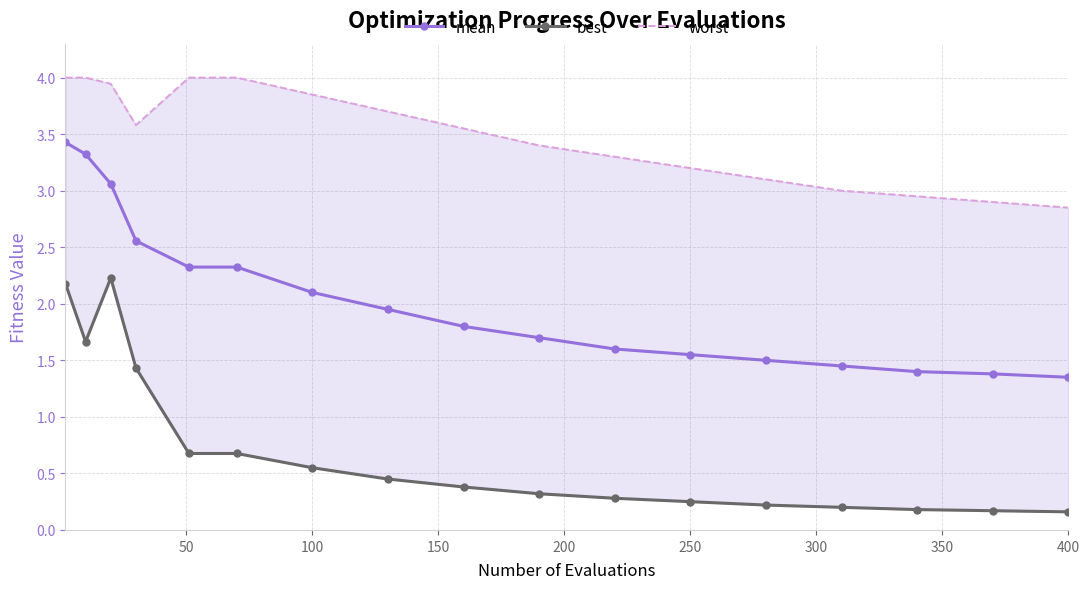

The value of mean at 250 is 0.5. True or false?

False